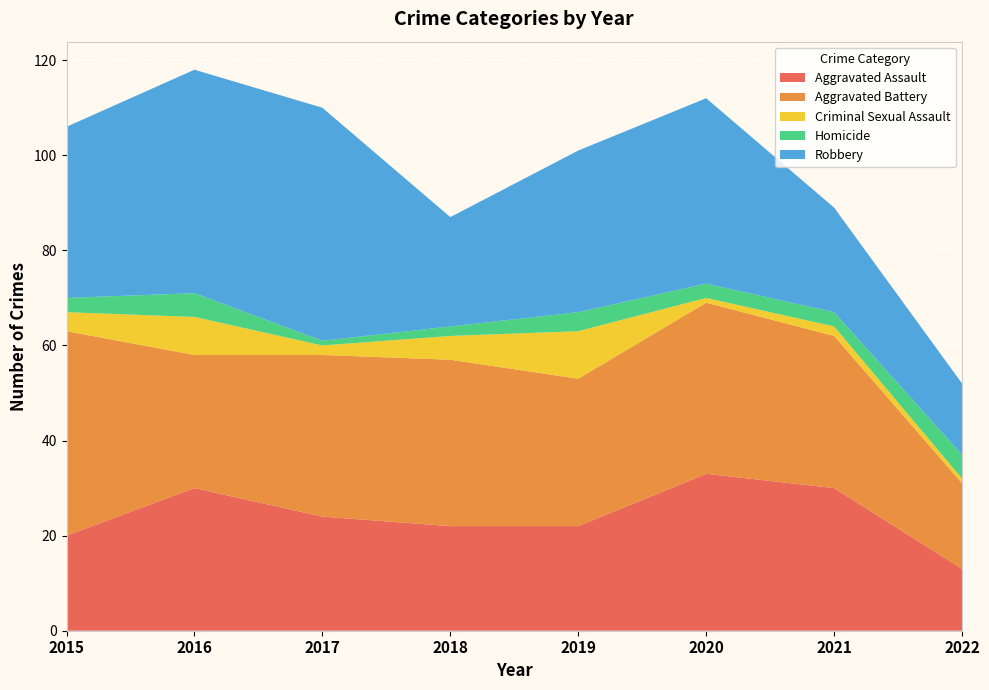

Reading left to right, list all the values displayed in this chart.

Aggravated Assault: 2015=20	2016=30	2017=24	2018=22	2019=22	2020=33	2021=30	2022=13
Aggravated Battery: 2015=43	2016=28	2017=34	2018=35	2019=31	2020=36	2021=32	2022=18
Criminal Sexual Assault: 2015=4	2016=8	2017=2	2018=5	2019=10	2020=1	2021=2	2022=1
Homicide: 2015=3	2016=5	2017=1	2018=2	2019=4	2020=3	2021=3	2022=5
Robbery: 2015=36	2016=47	2017=49	2018=23	2019=34	2020=39	2021=22	2022=15